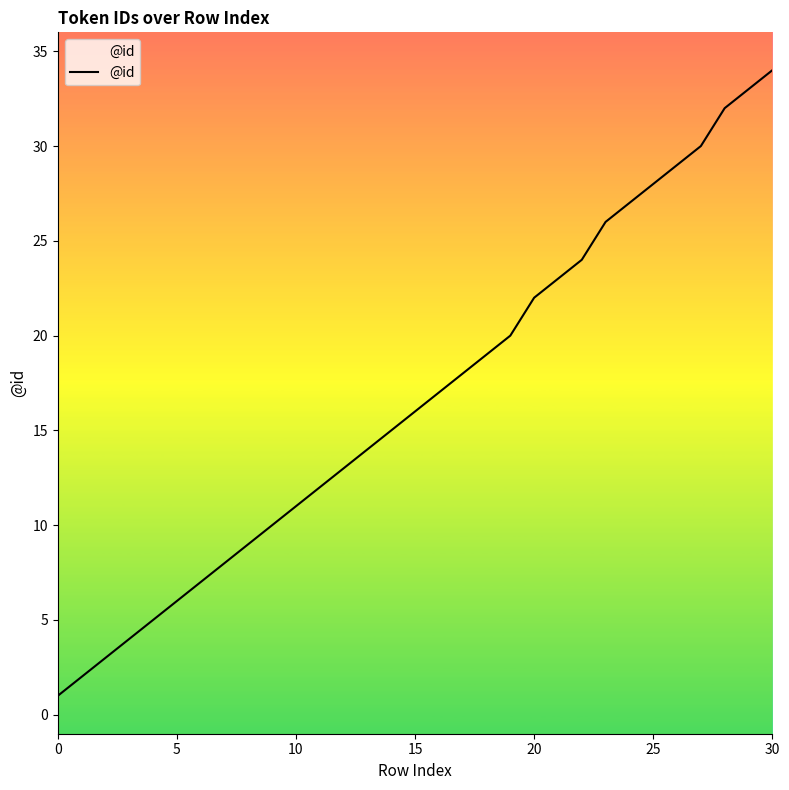

What is the difference between the maximum and minimum values?

33